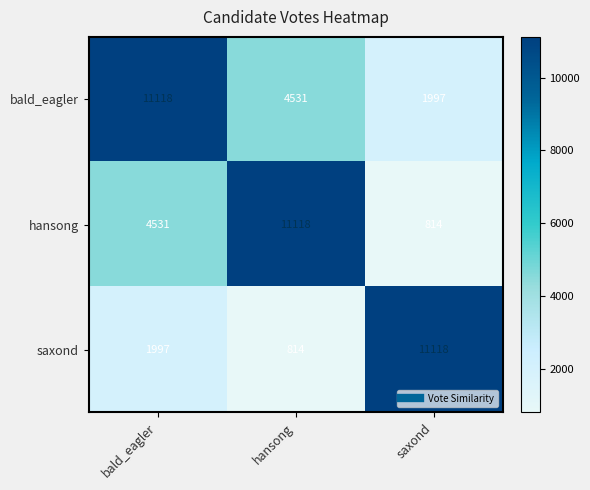

Reading left to right, transcribe all the data shown in this chart.

bald_eagler: bald_eagler=11118	hansong=4531	saxond=1997
hansong: bald_eagler=4531	hansong=11118	saxond=814
saxond: bald_eagler=1997	hansong=814	saxond=11118